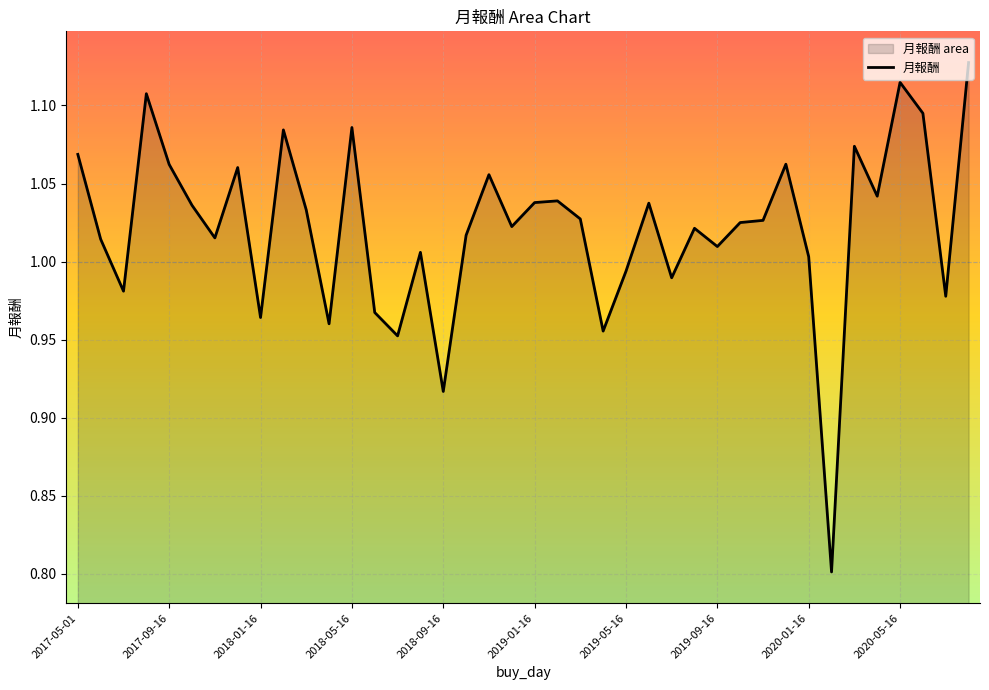

Which has a higher value, 2019-10-16 or 2017-11-16?

2019-10-16